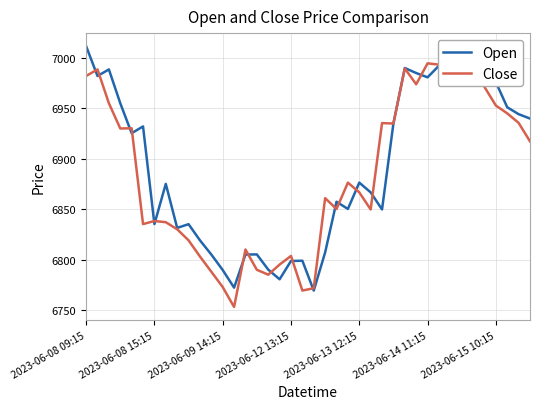

What is the maximum value shown in the chart?

7011.6